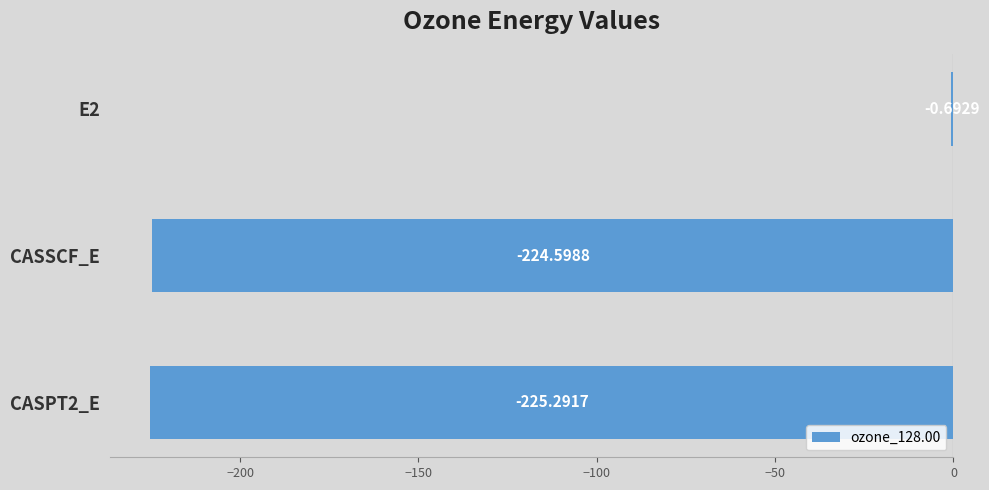

How many distinct data groups are displayed?

1